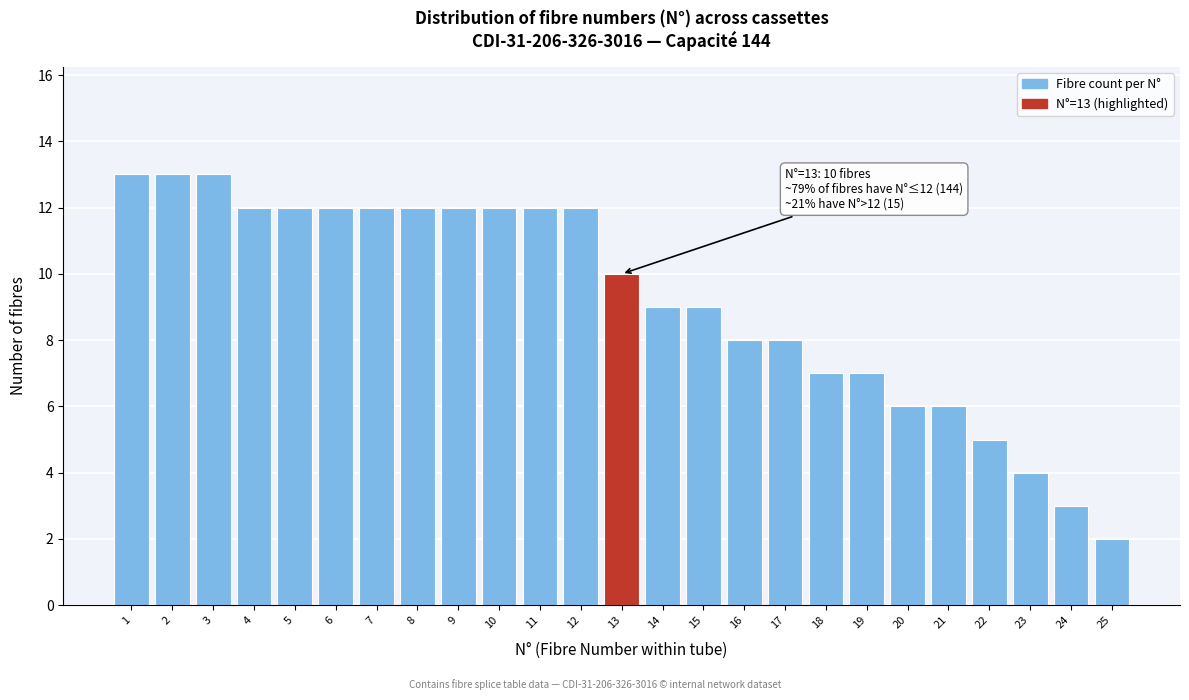

Reading left to right, extract all data points from this chart.

13	13	13	12	12	12	12	12	12	12	12	12	10	9	9	8	8	7	7	6	6	5	4	3	2